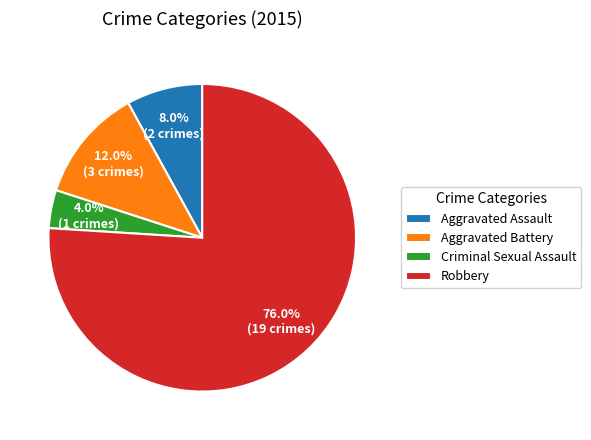

Is Robbery the majority of the pie?

Yes